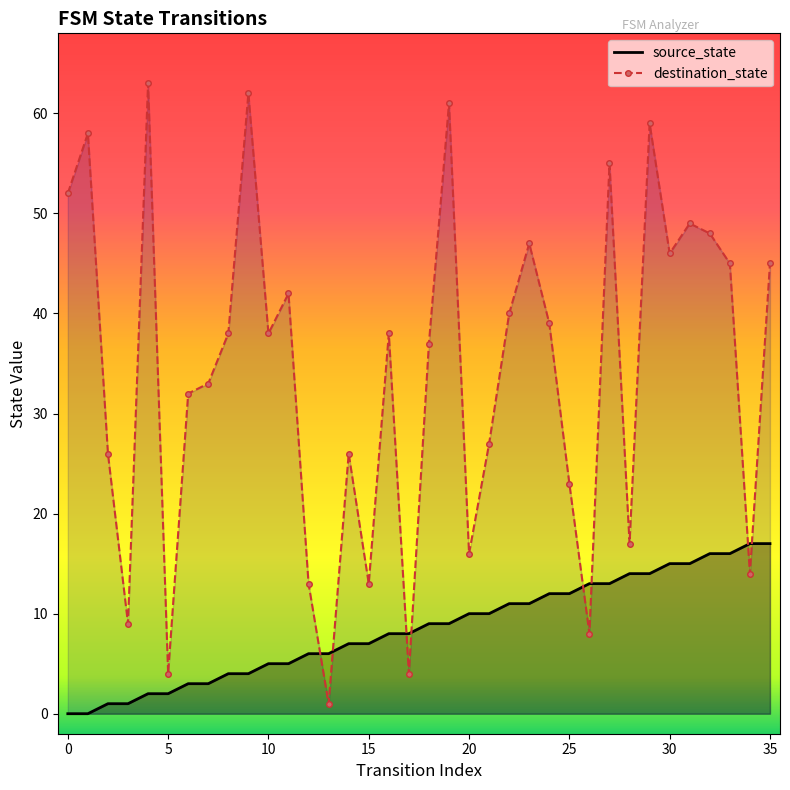

How many data points in destination_state are above 38?

16